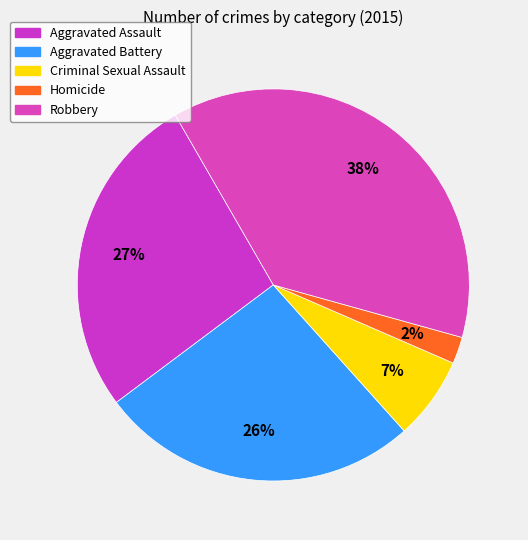

What is the largest slice in the pie chart?

Robbery